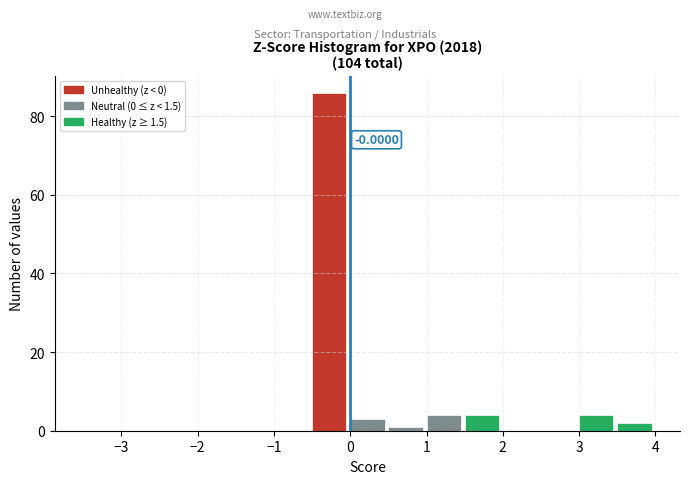

Over which range of the x-axis is the bar tallest?

-0.5 to 0.0